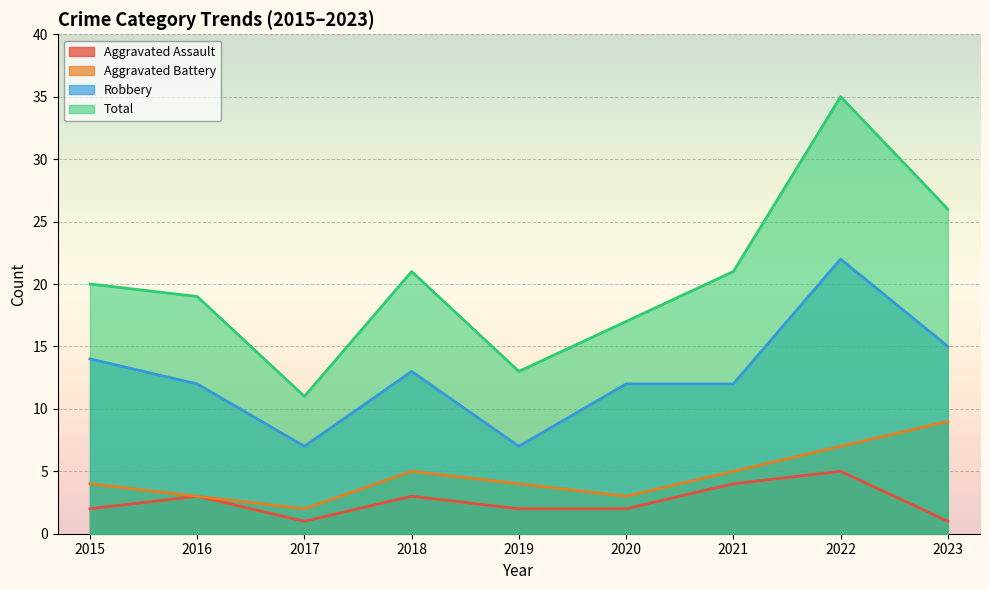

True or false: Aggravated Assault and Total intersect in this chart.

False